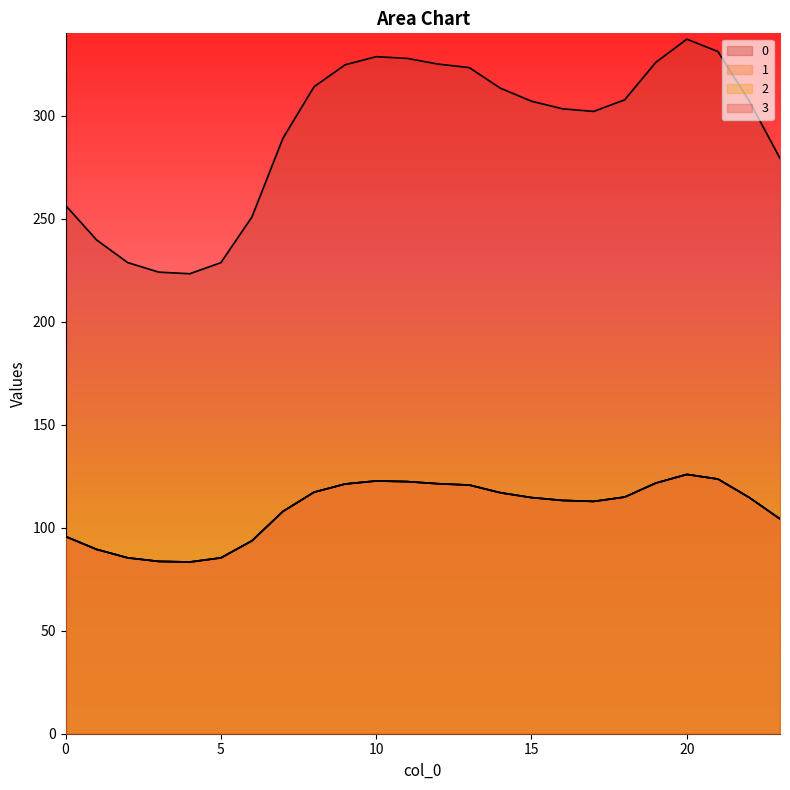

Where is the first local maximum for 2?

10